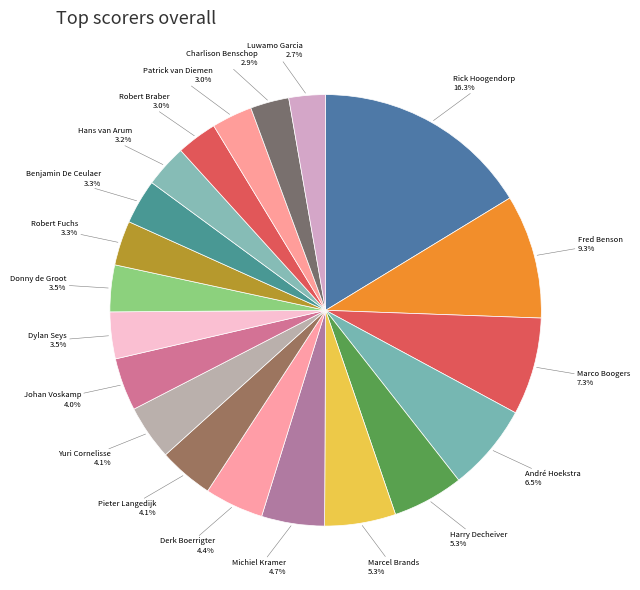

To the nearest percent, what is the combined percentage of Michiel Kramer and Johan Voskamp?

9%